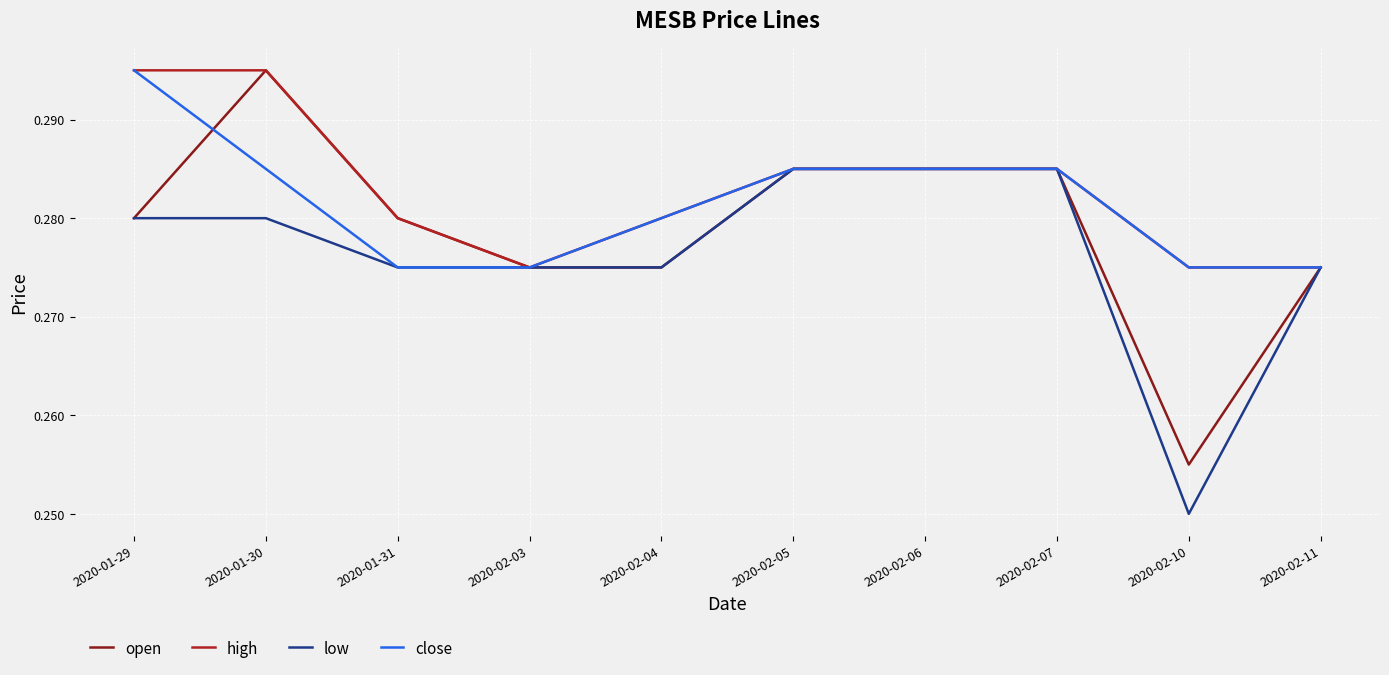

The high series shows 0.2 at 2020-02-03. True or false?

False